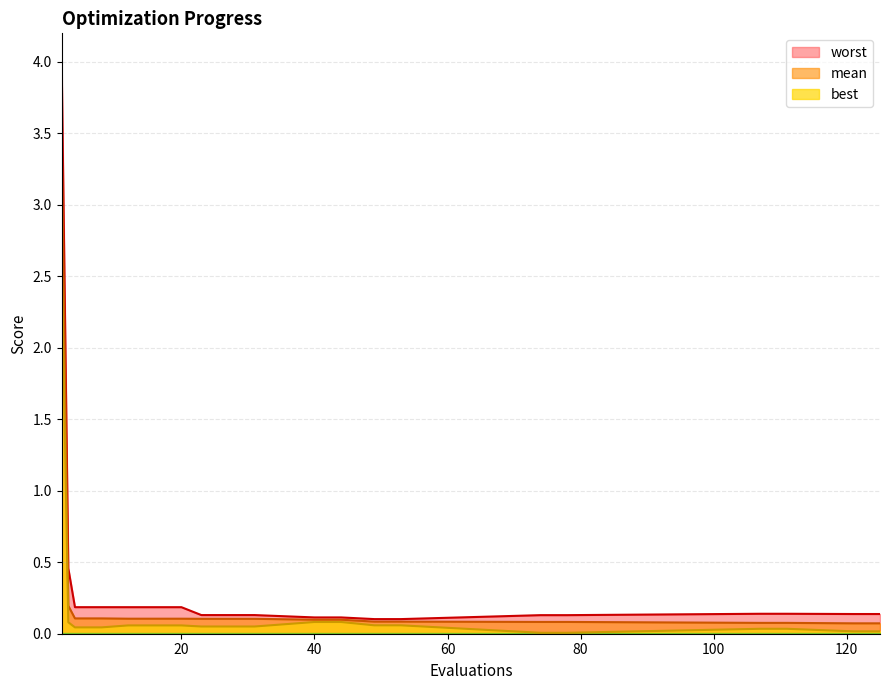

Is it true that worst equals 0.0 at 125?

False